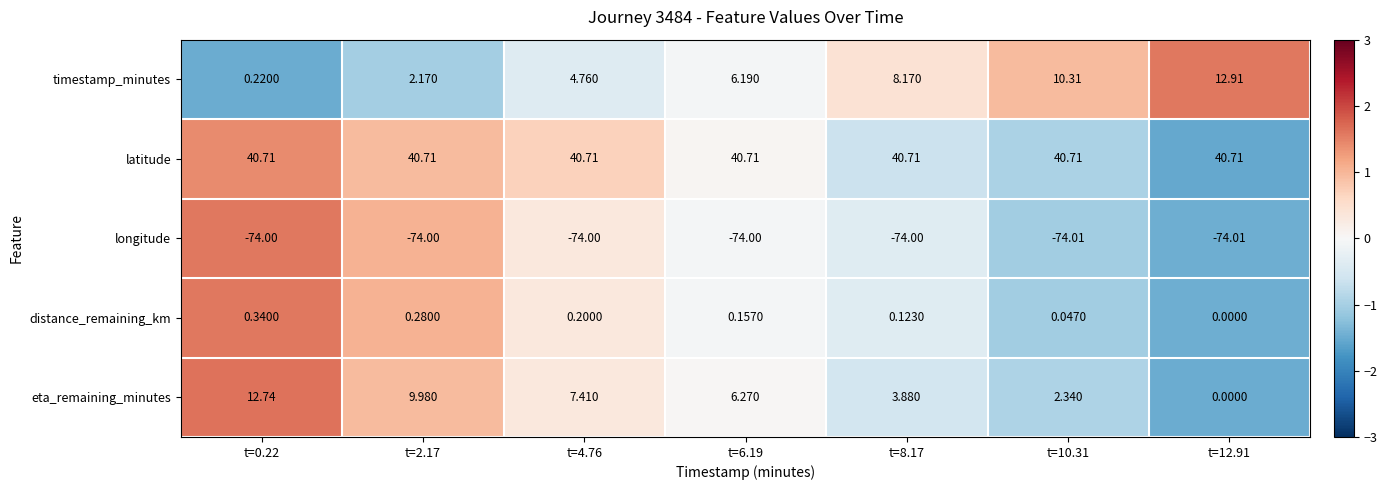

Which series has the widest spread of values?

eta_remaining_minutes